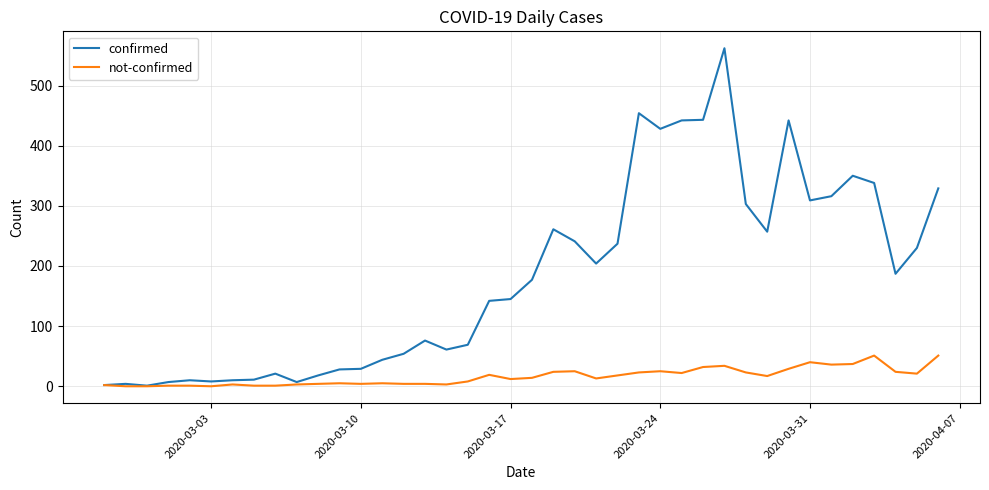

List the series in order of their overall mean, highest first.

confirmed, not-confirmed